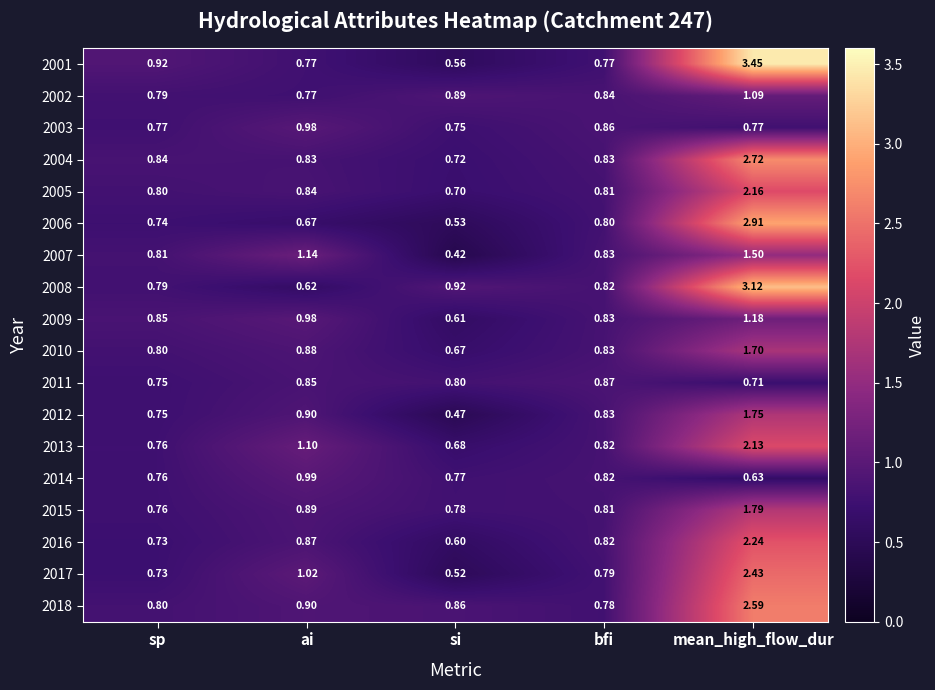

At which category is the sum across all series the highest?

mean_high_flow_dur